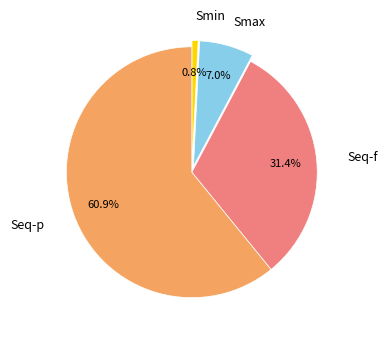

Count the number of slices in the pie.

4